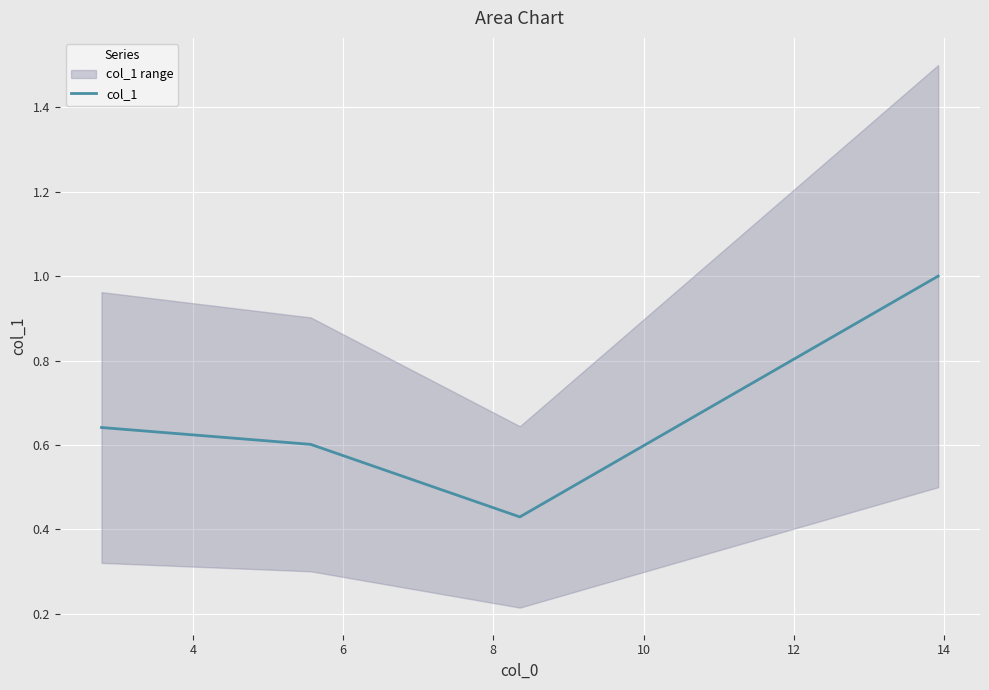

What is the smallest value displayed?

0.4